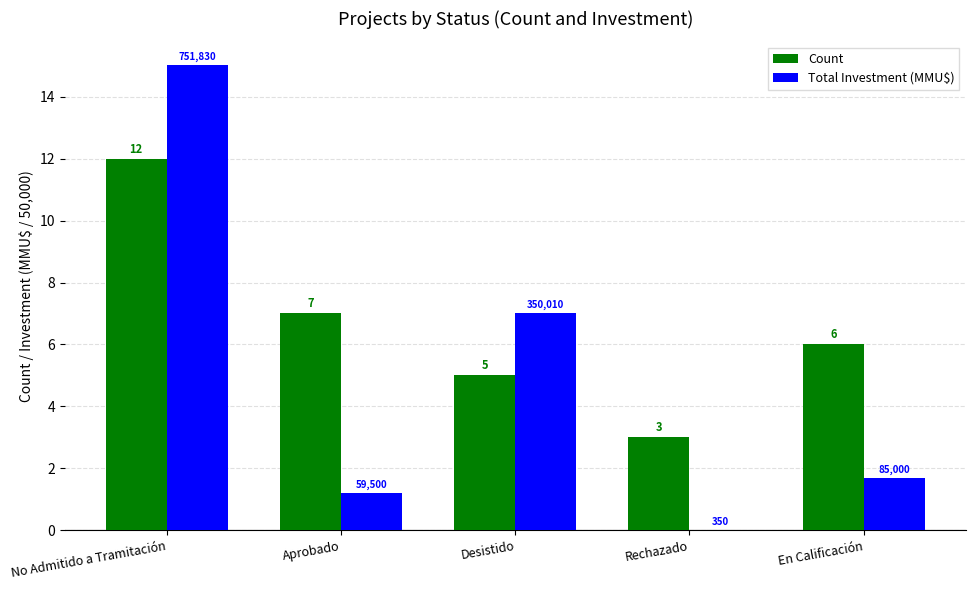

True or false: Total Investment (MMU$) has a value of 9.6 at Desistido.

False